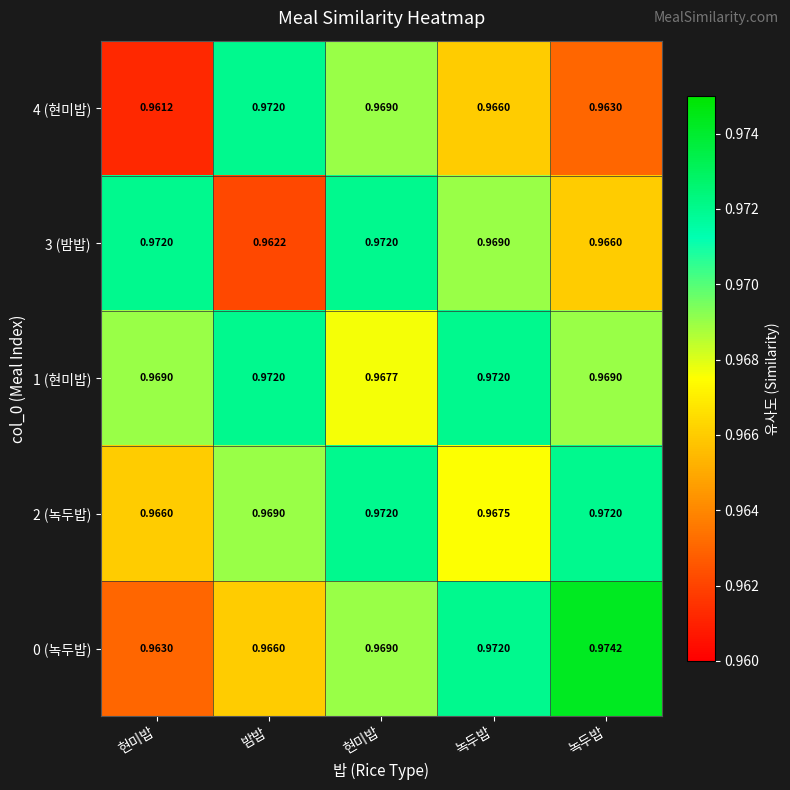

Which series has the widest spread of values?

0 (녹두밥)